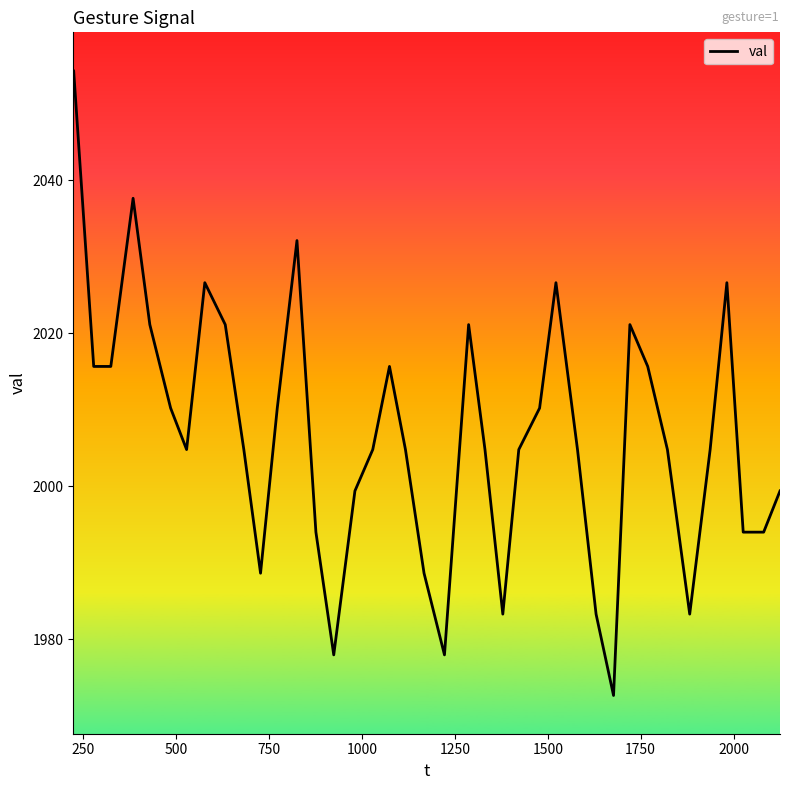

What is the minimum value shown in the chart?

1972.7